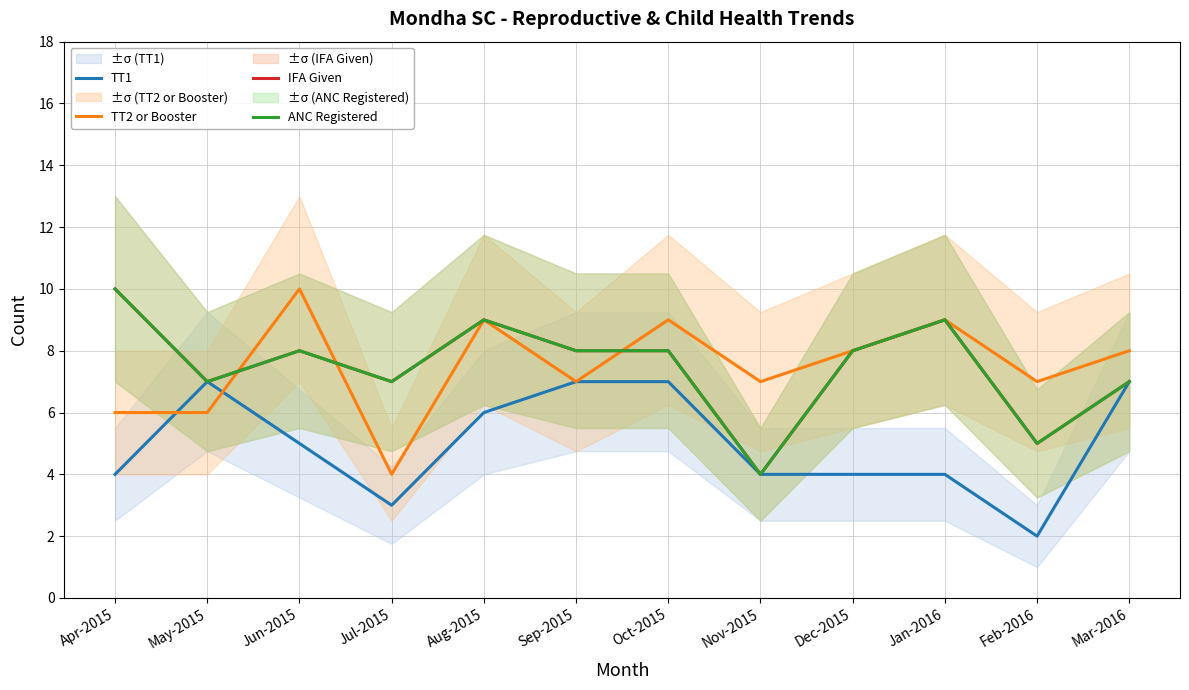

Which series has the largest range (max minus min)?

TT2 or Booster